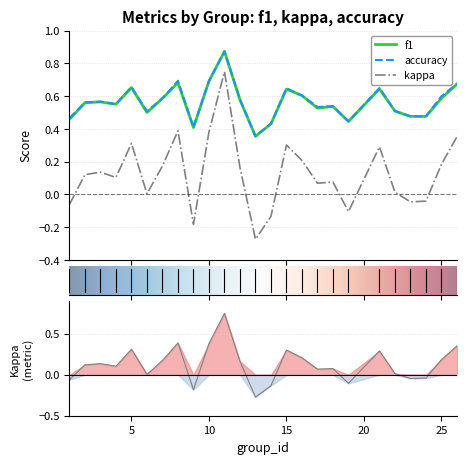

What is the highest value of the f1 series?

0.9